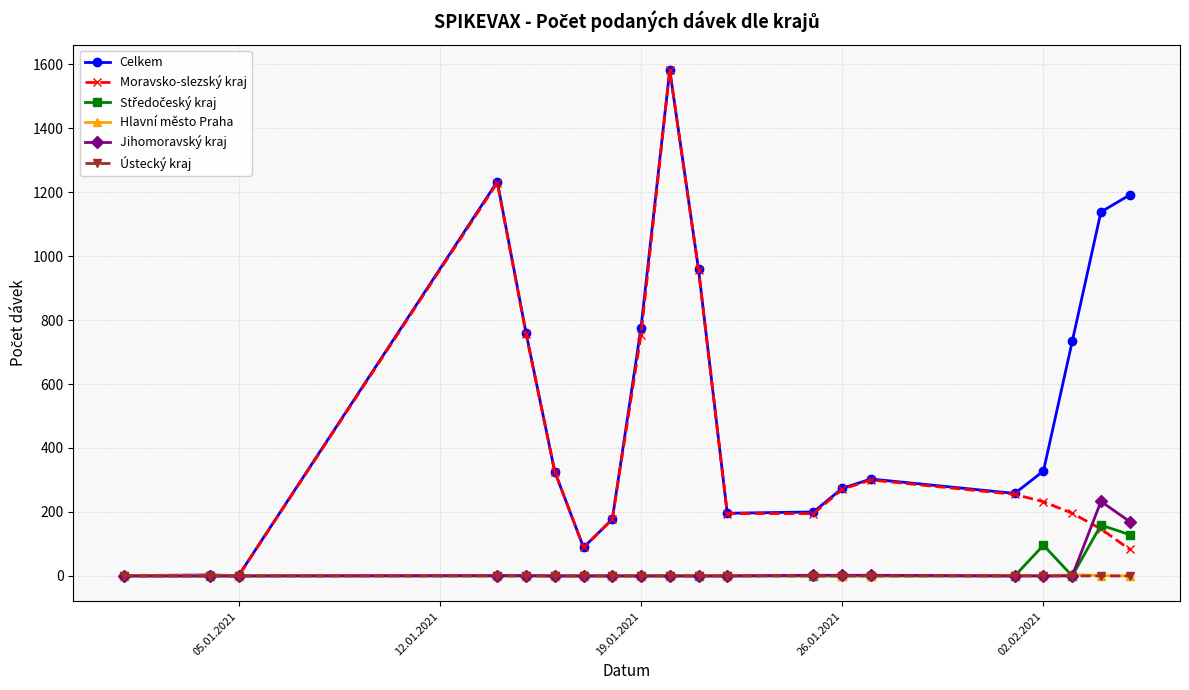

What is the highest value of the Jihomoravský kraj series?

233